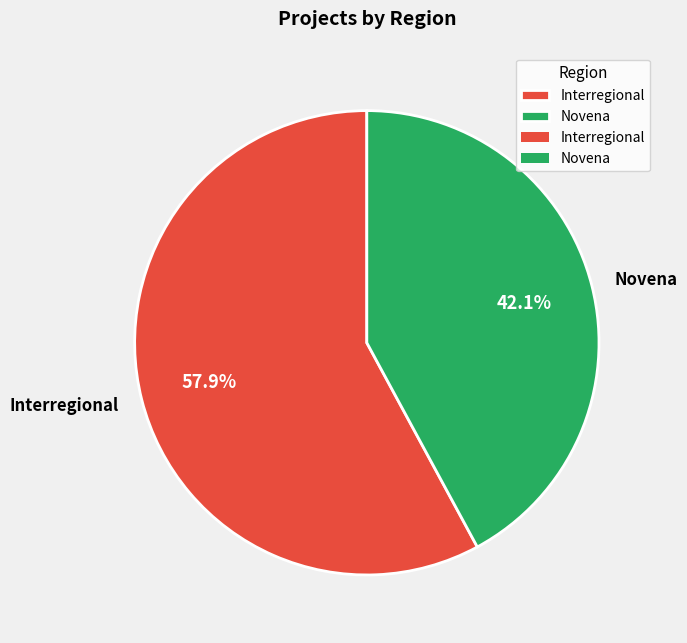

What is the total percentage of Novena and Interregional?

100.0%